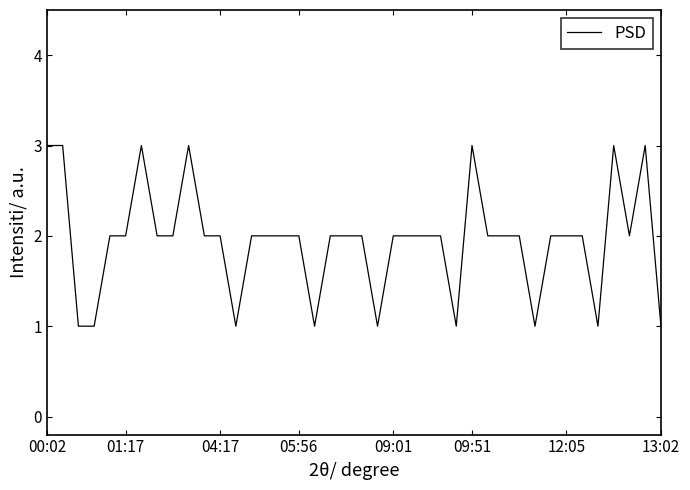

What is the maximum value shown in the chart?

3